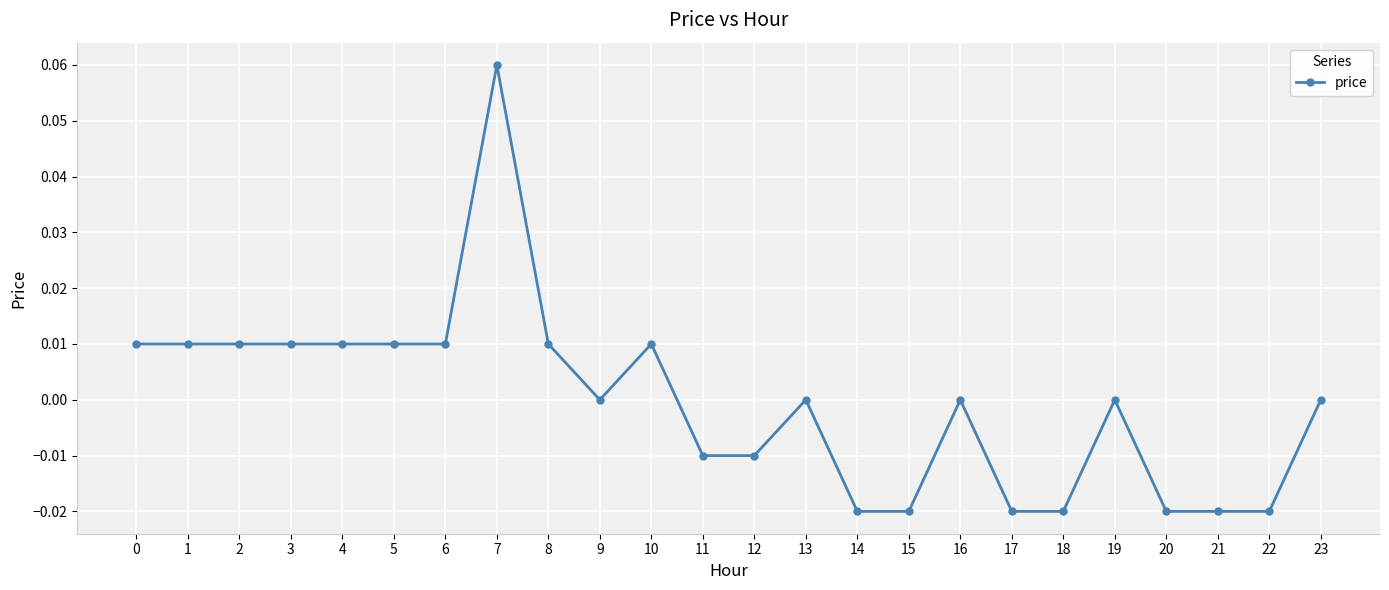

At which category does the chart reach its peak across all series?

7